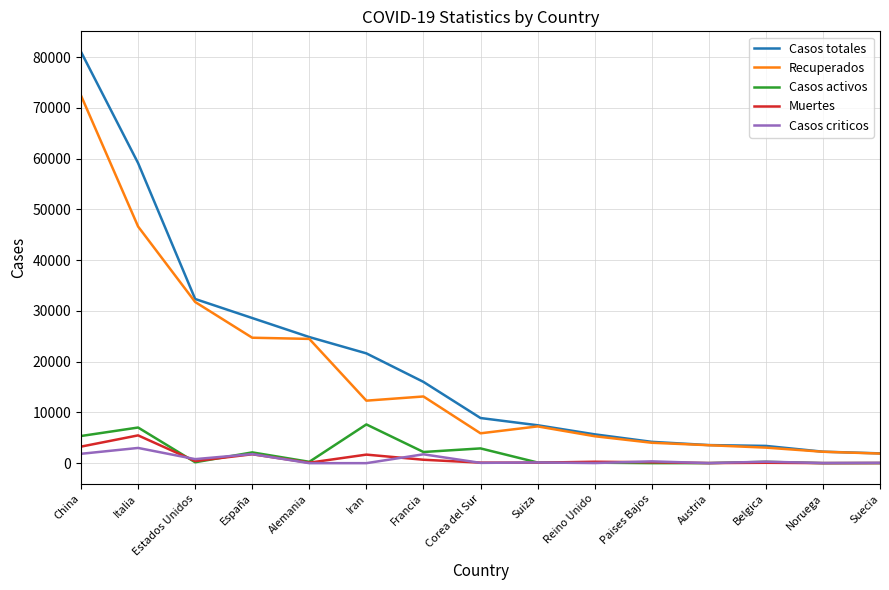

How many lines are shown in the chart?

5